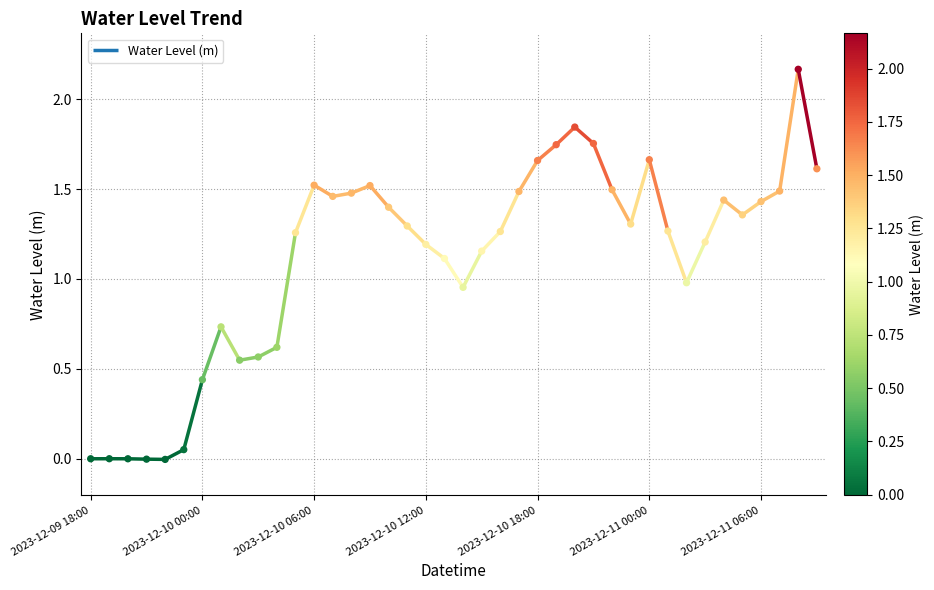

Between 2023-12-09 18:00 and 2023-12-10 09:00, which is larger?

2023-12-10 09:00